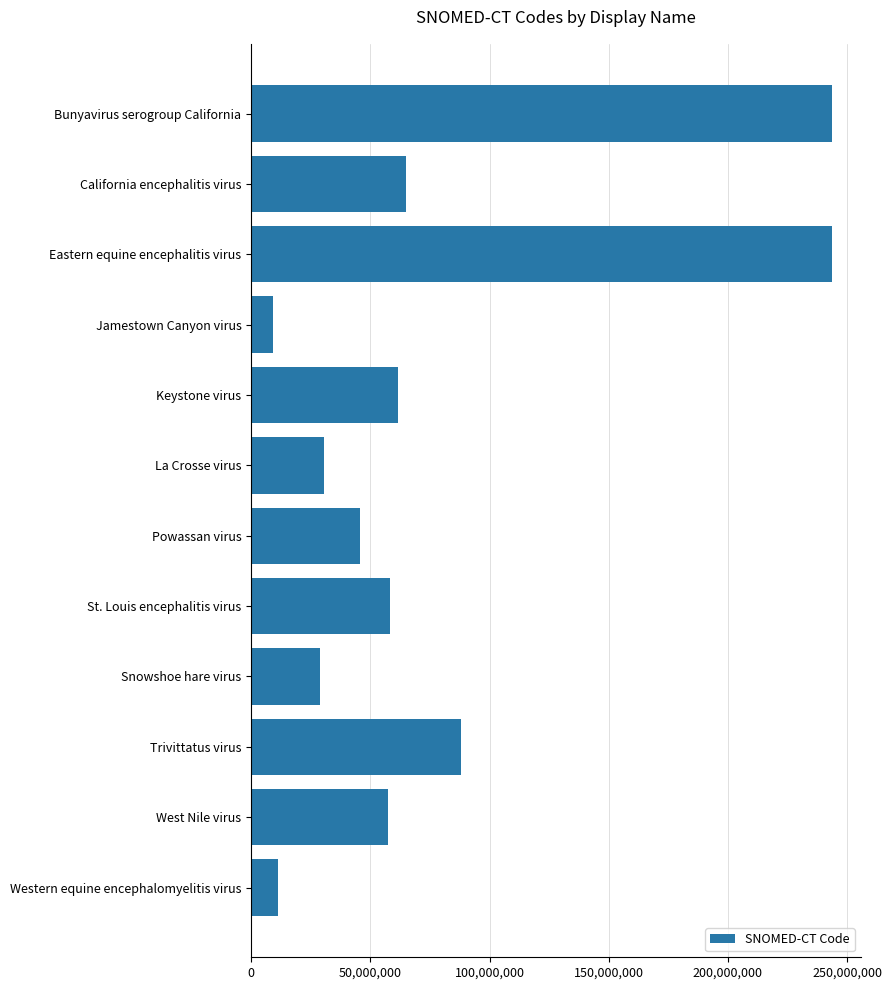

Is it true that the value at Jamestown Canyon virus is 9194001?

True